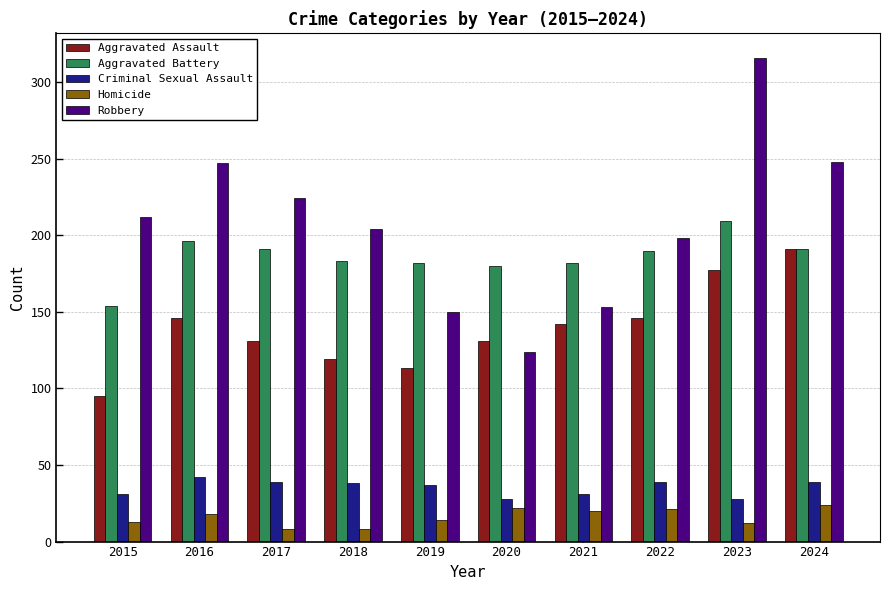

What is the approximate value of Homicide at 2022?

21